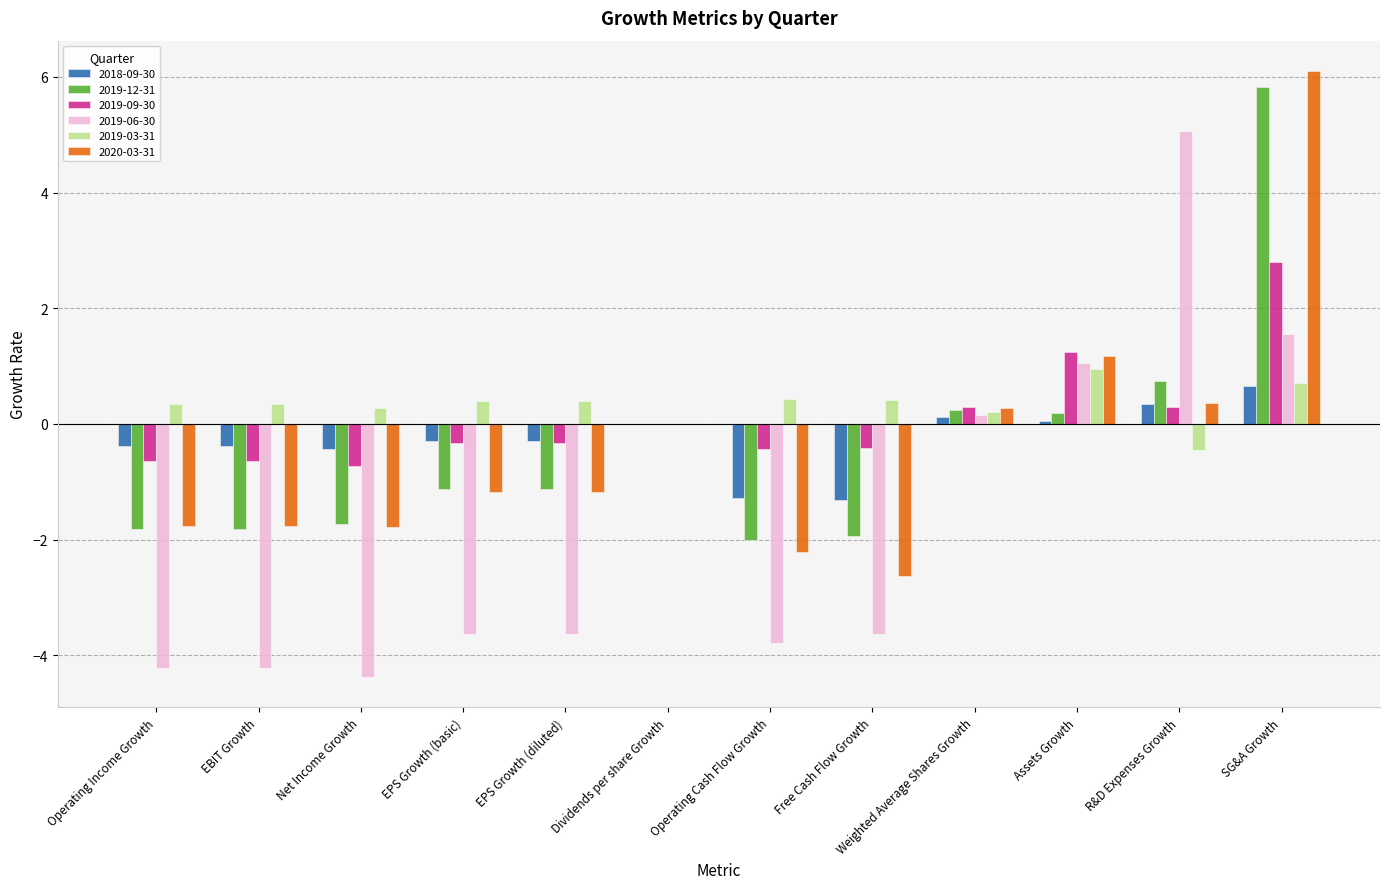

What is the sum of all 2019-03-31 values?

4.0